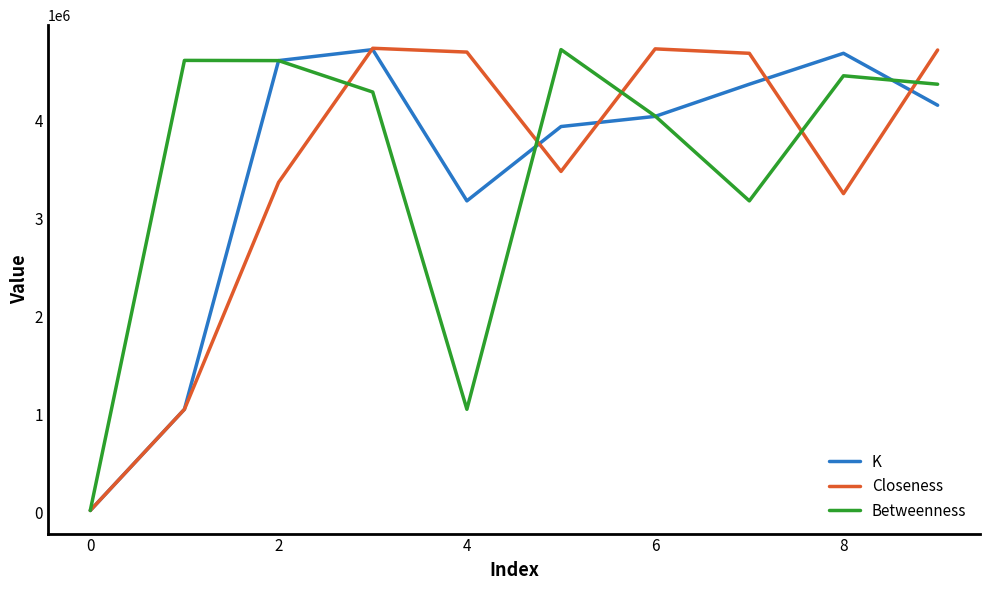

What are all the series names shown in the legend?

K, Closeness, Betweenness